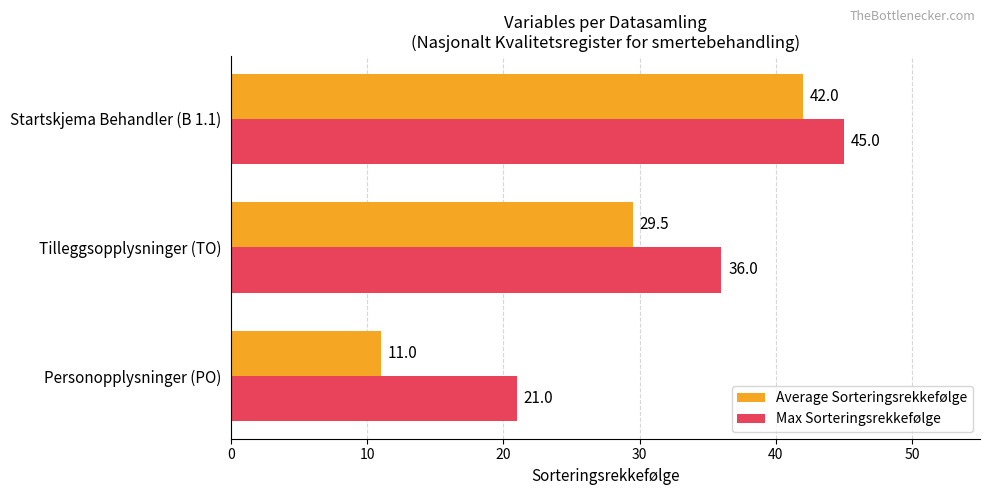

Rank the series by their maximum value, from highest to lowest.

Max Sorteringsrekkefølge, Average Sorteringsrekkefølge